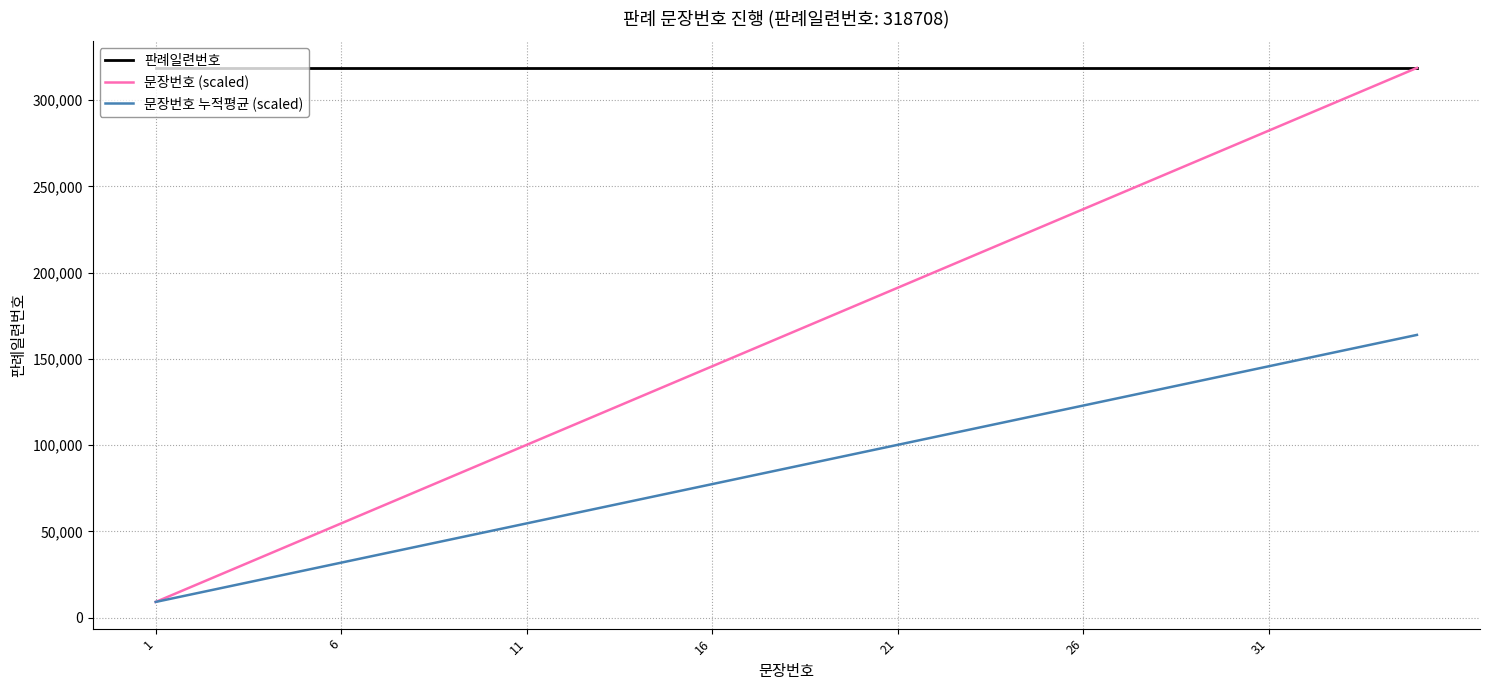

Which series has the widest spread of values?

문장번호 (scaled)